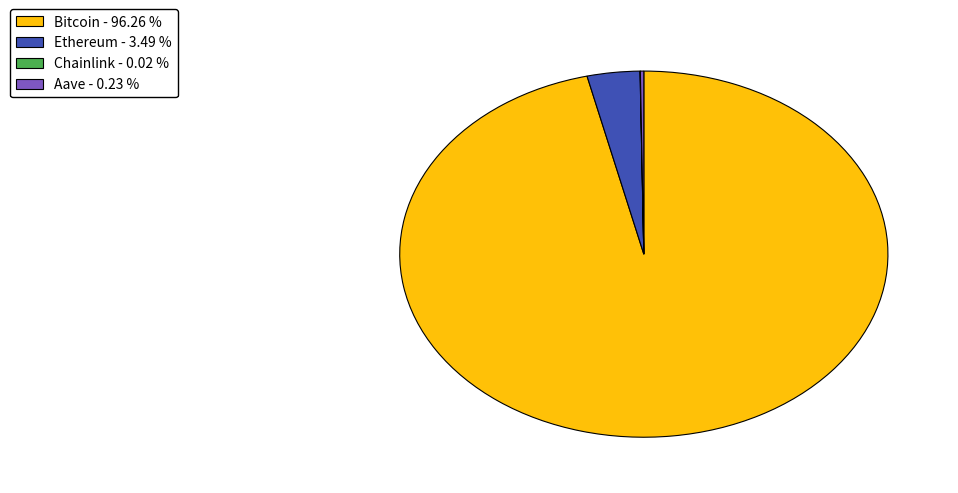

Does Bitcoin - 96.26 % represent more than half of the total?

Yes